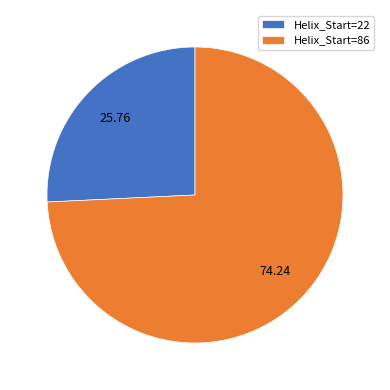

Which slice is the largest?

Helix_Start=86